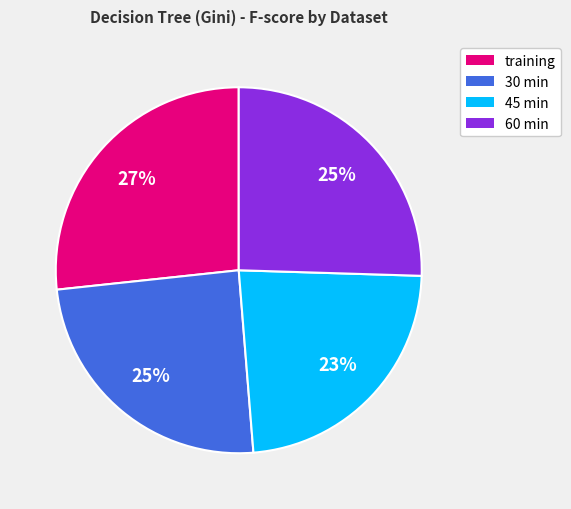

To the nearest percent, what is the combined percentage of training and 60 min?

52%